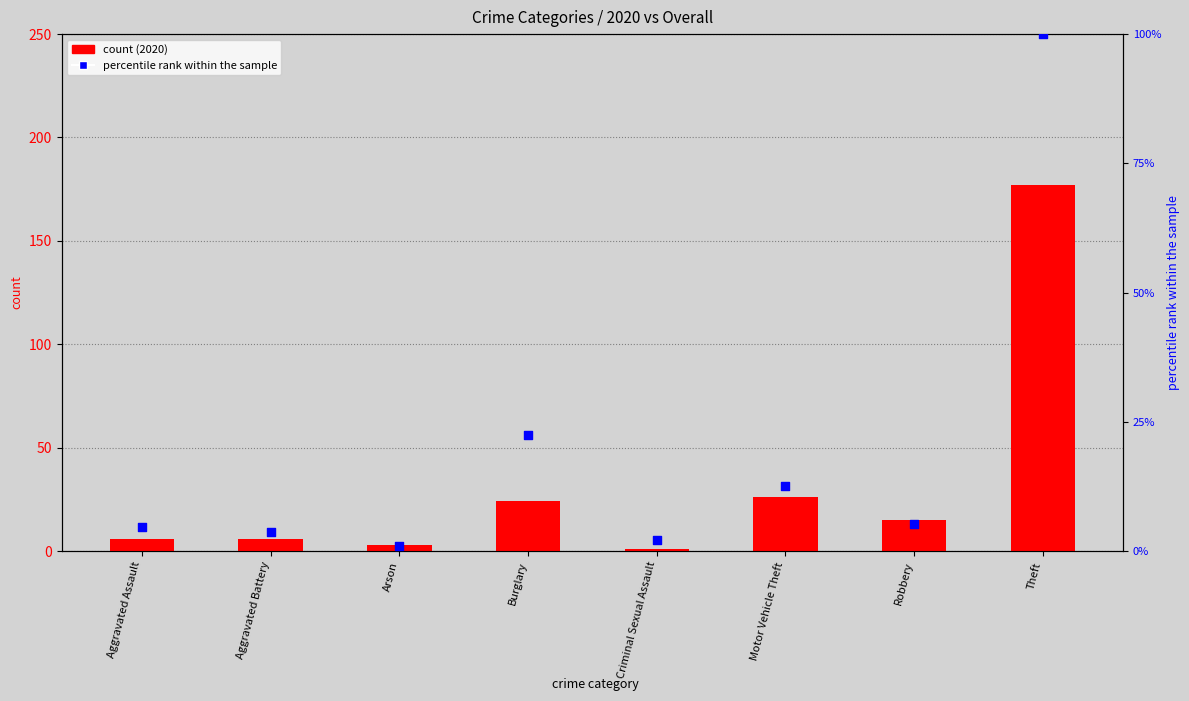

At how many categories does at least one series exceed 143?

1